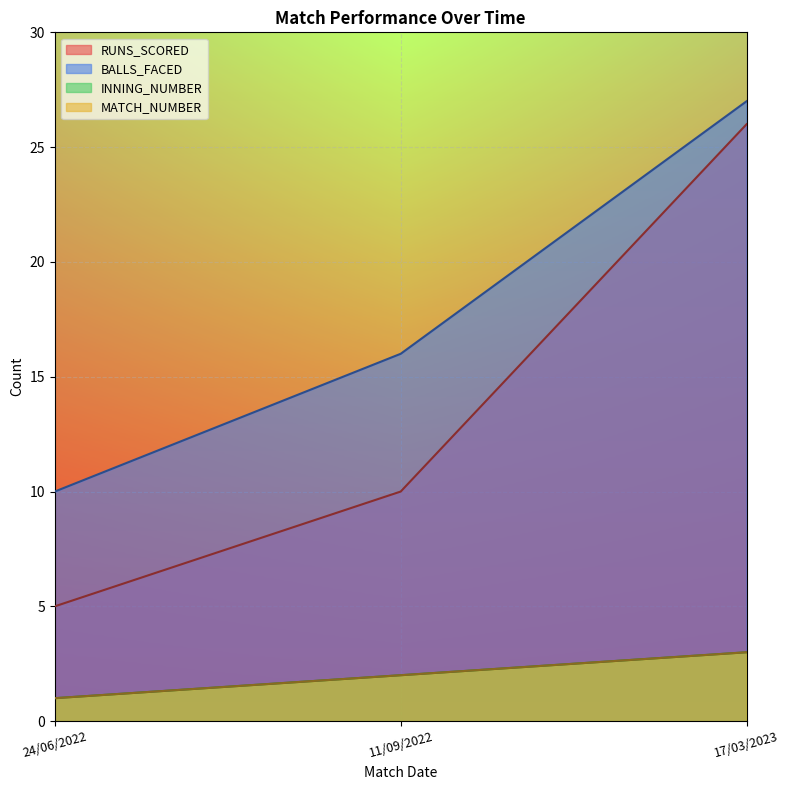

Does the chart display data point markers on the line(s)?

No